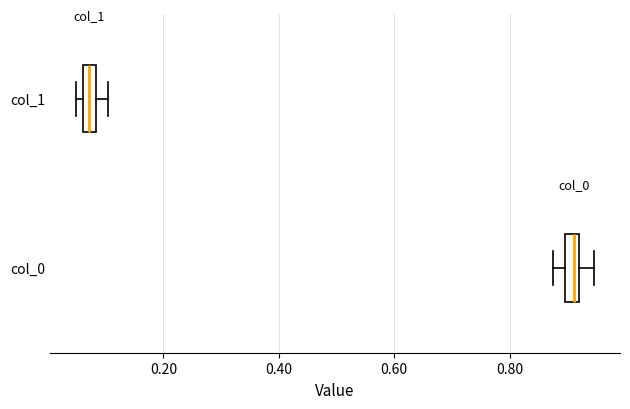

Where is the left edge of the box for col_1 on the x-axis? The values are not printed on the chart, so give them approximately, as read against the axis.

0.06